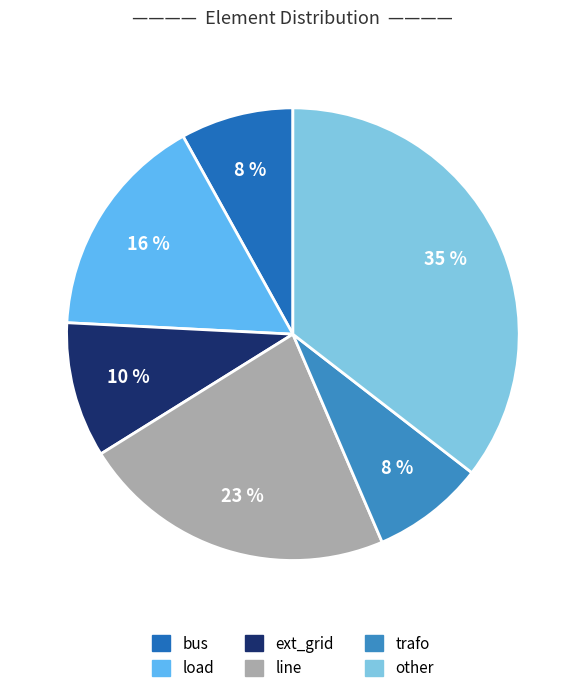

To the nearest percent, what percentage of the pie is bus?

8%